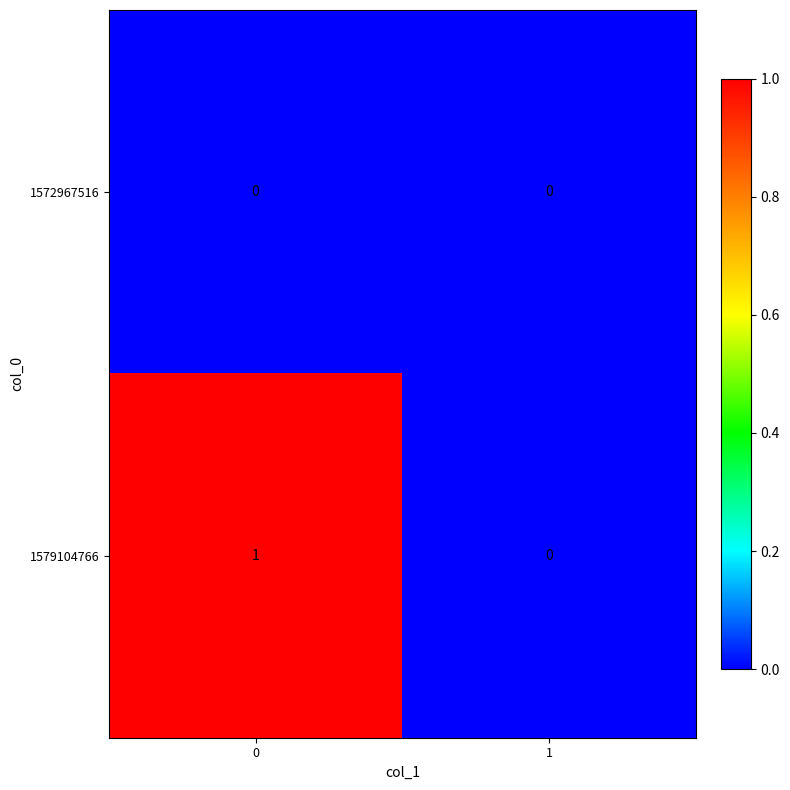

True or false: 1572967516 has a value of 0 at 0.

True